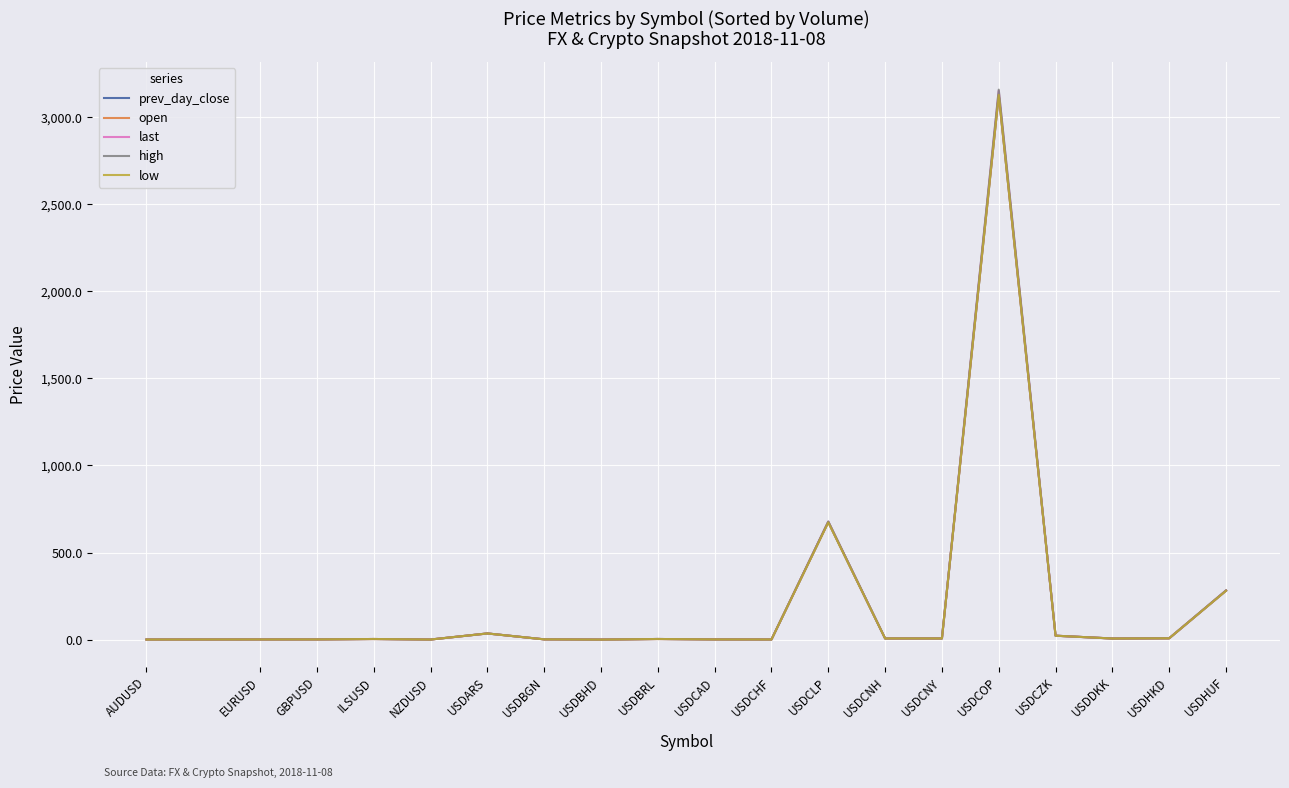

Which series has the largest range (max minus min)?

high